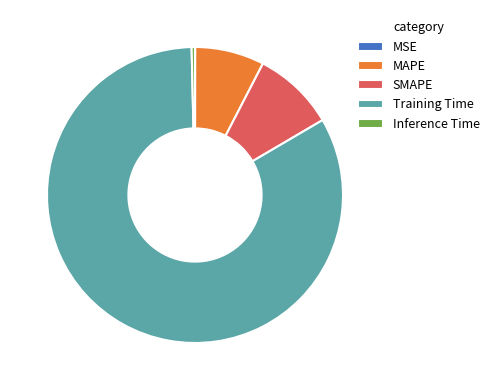

Which slice is the largest?

Training Time